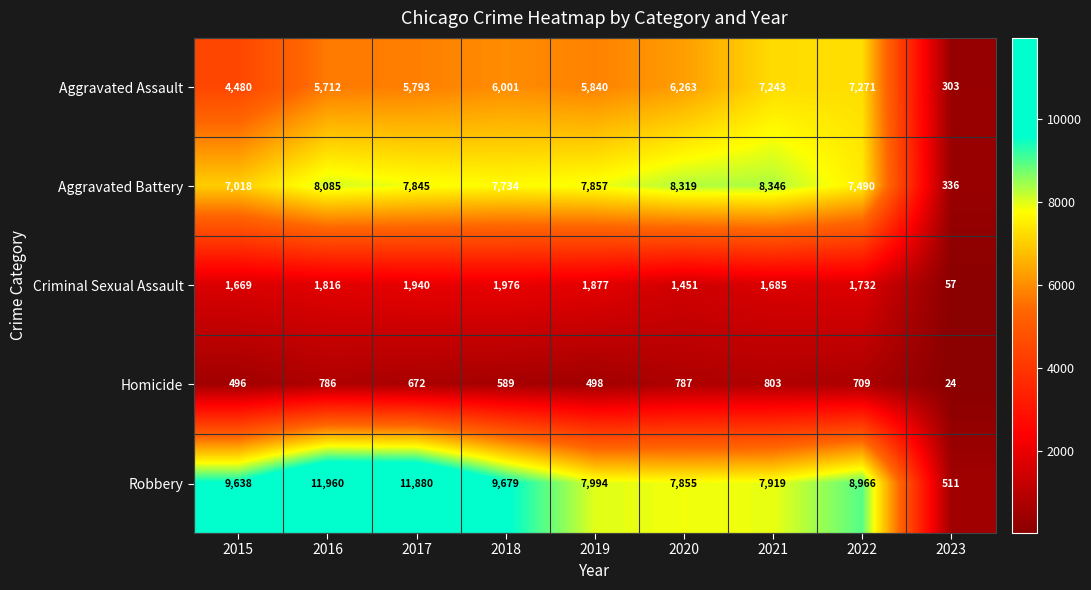

At which label does Robbery first exceed 8966?

2015